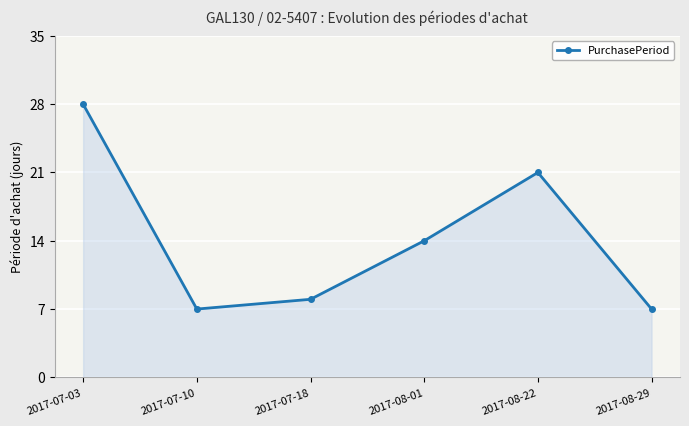

The value at 2017-08-29 is 12. True or false?

False